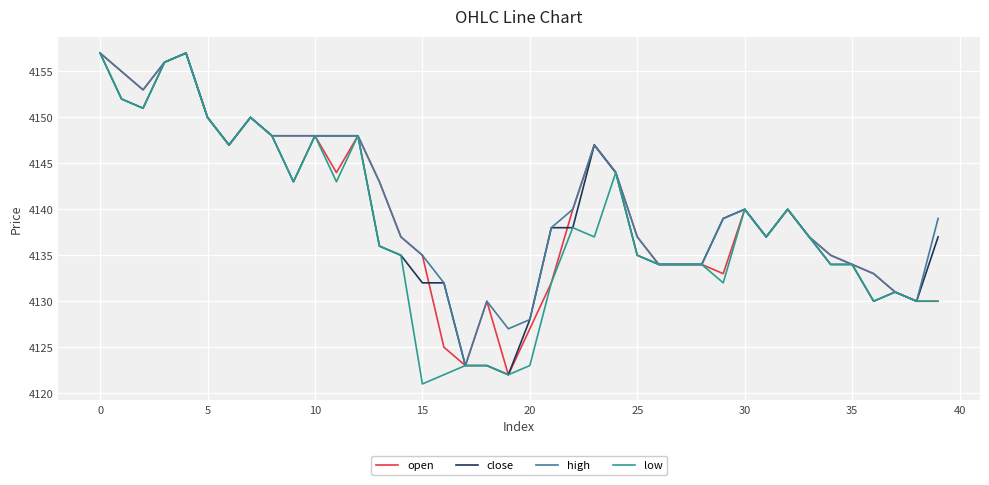

Which series has the widest spread of values?

low